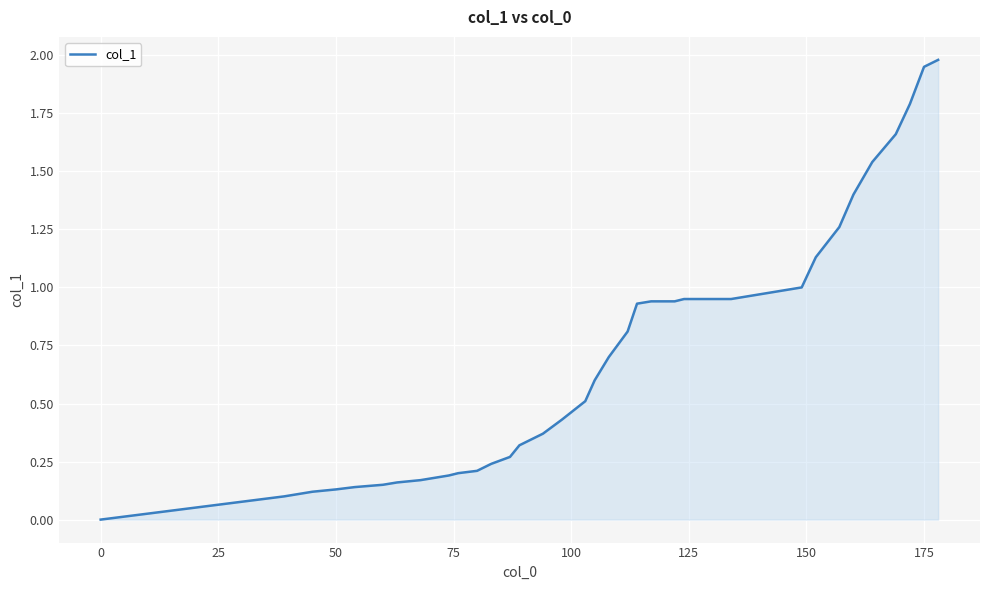

Count the number of categories in the chart.

40